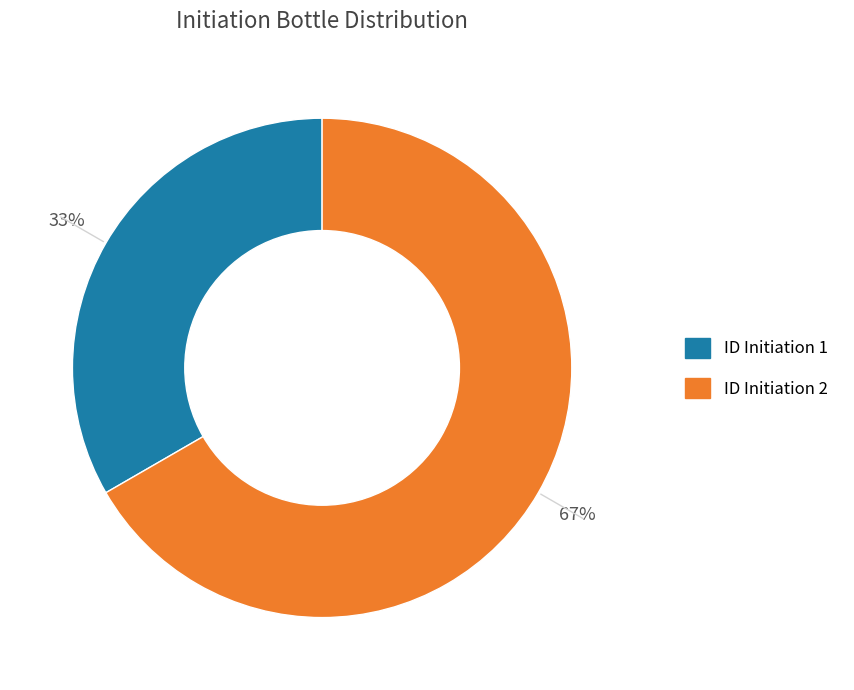

What percentage is the ID Initiation 1 slice, to the nearest percent?

33%